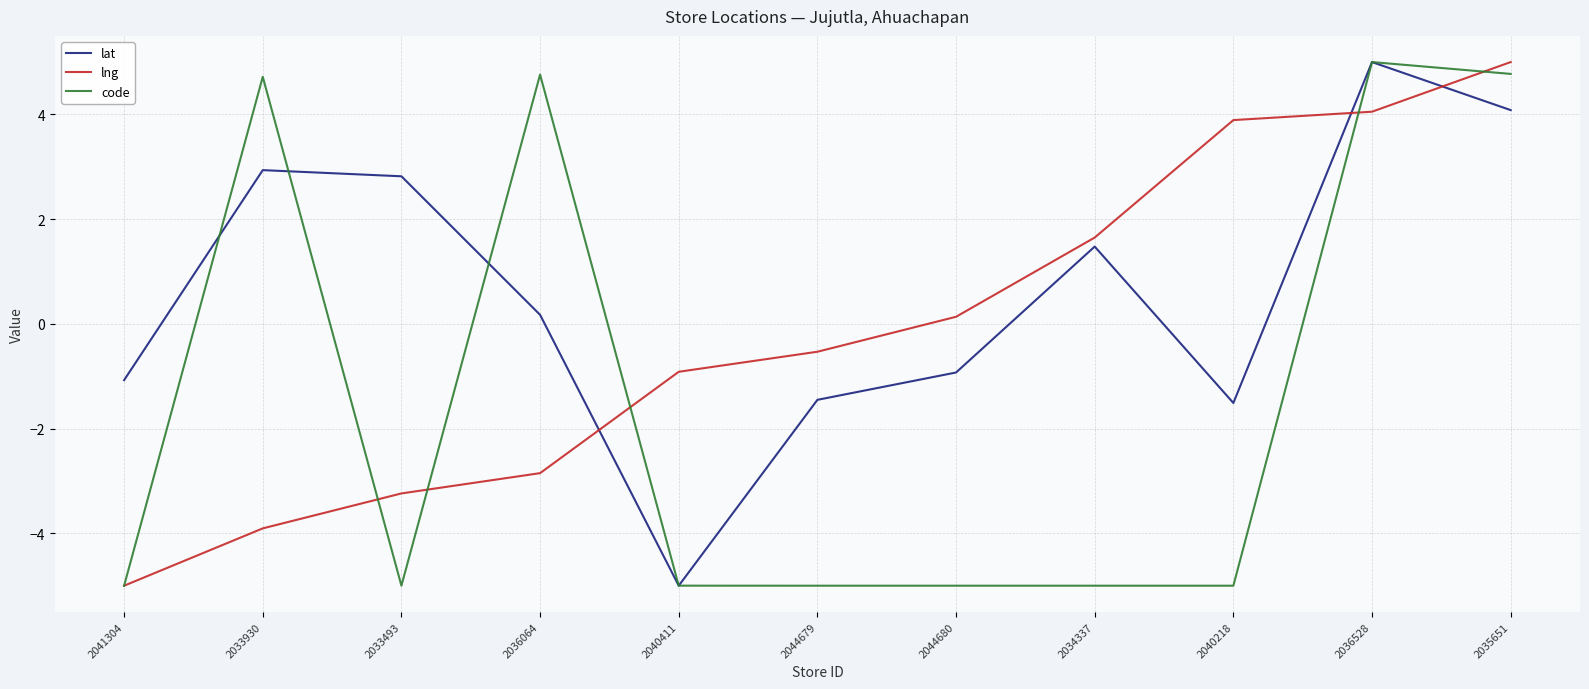

What value does the code series have at 2036528?

5.0